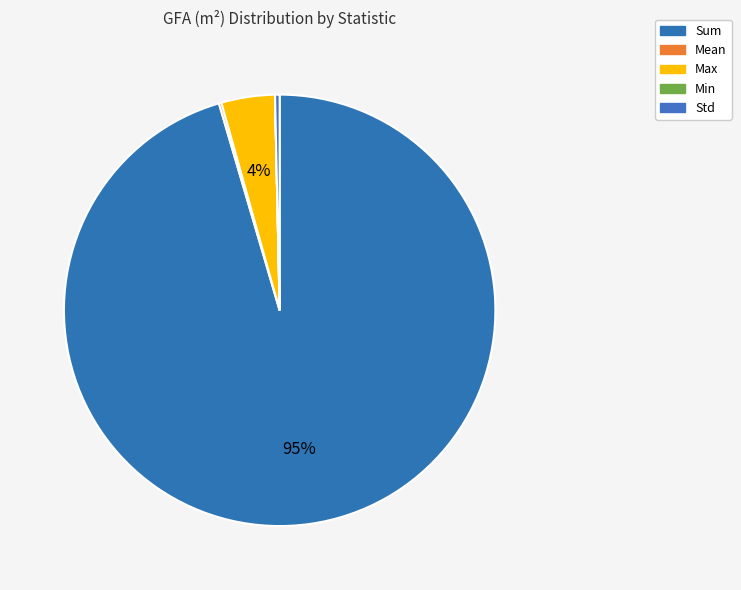

Which category has the smallest portion of the pie?

Min